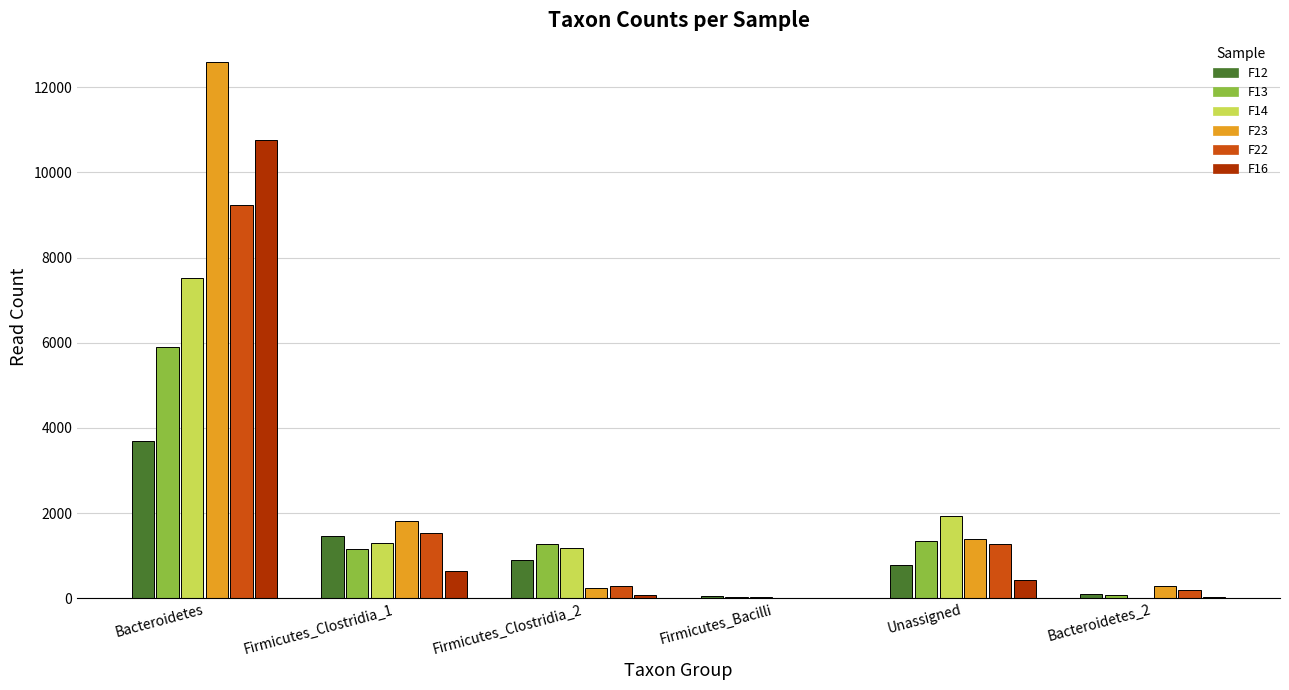

What is the total value across all series at Unassigned?

7132